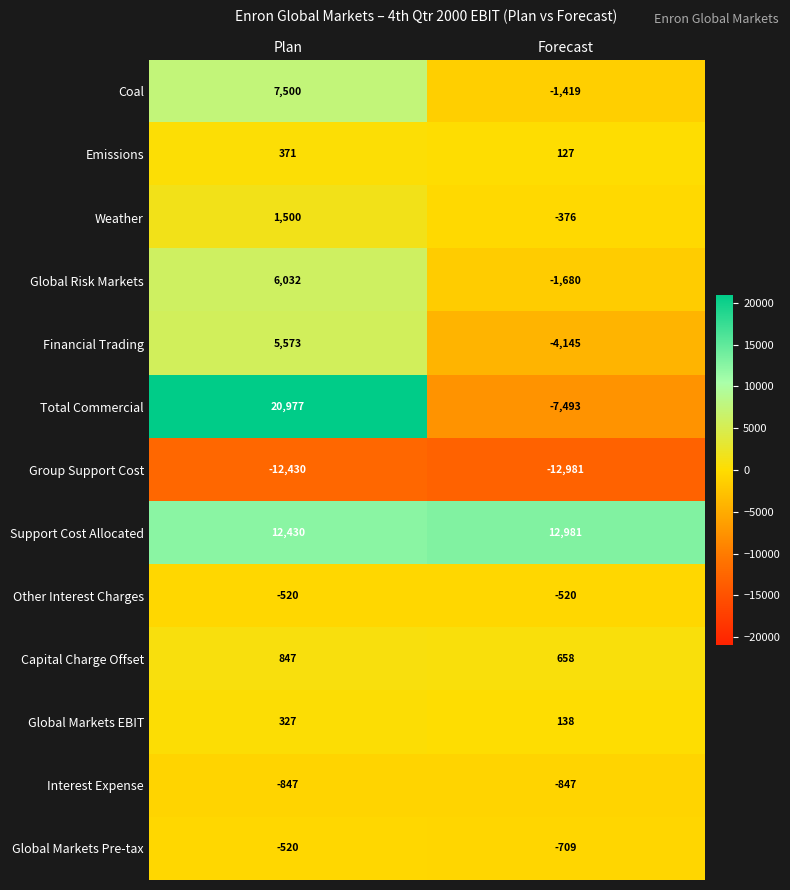

What is the minimum value for Other Interest Charges?

-520